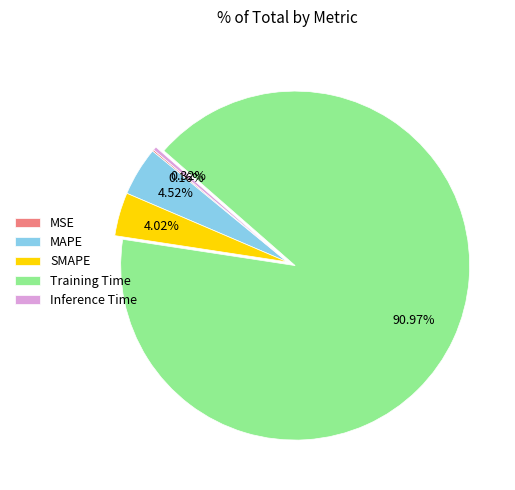

To the nearest percent, what is the combined percentage of Inference Time and Training Time?

91%